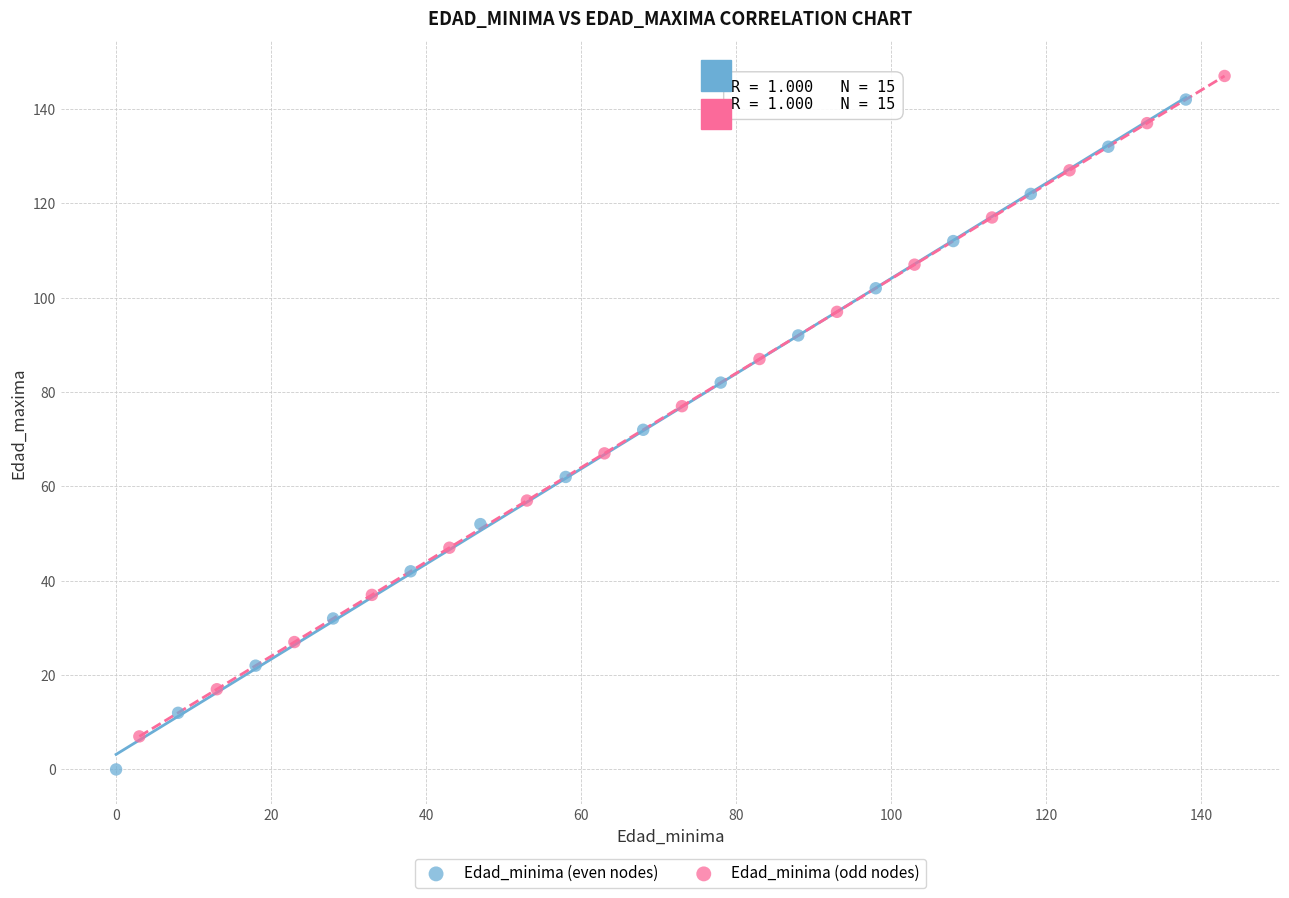

Which series contains the lowest Y value?

Edad_minima (even nodes)